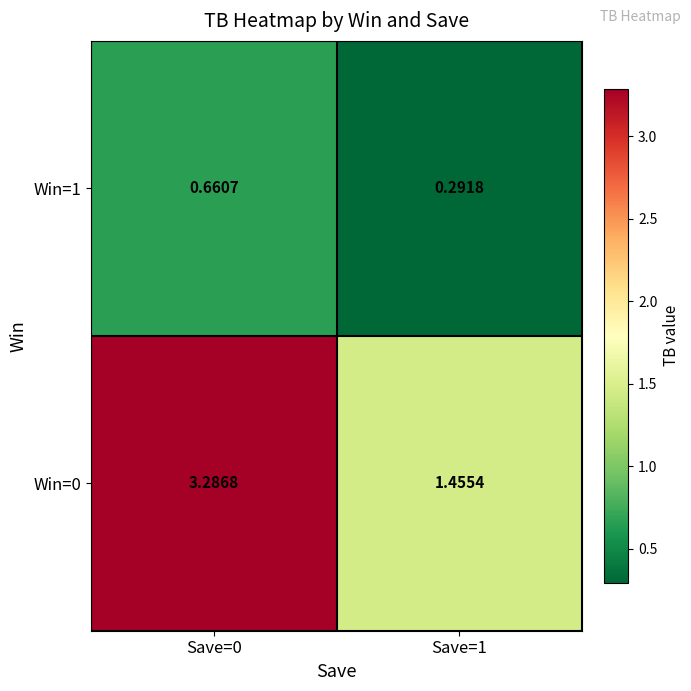

Is the value of Win=0 at Save=0 greater than the value of Win=1 at Save=0?

Yes